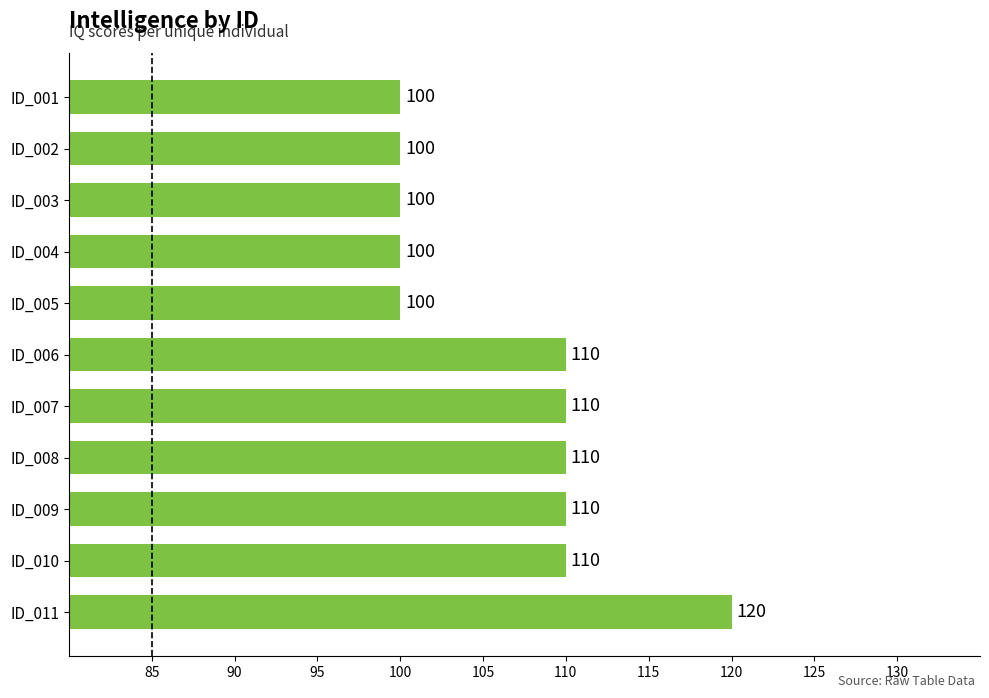

The value at ID_010 is 110. True or false?

True